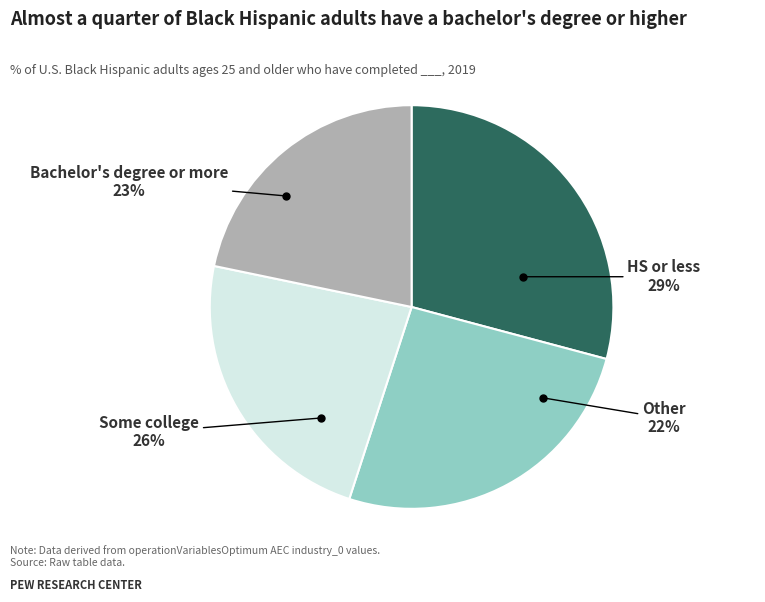

How many slices are in this pie chart?

4